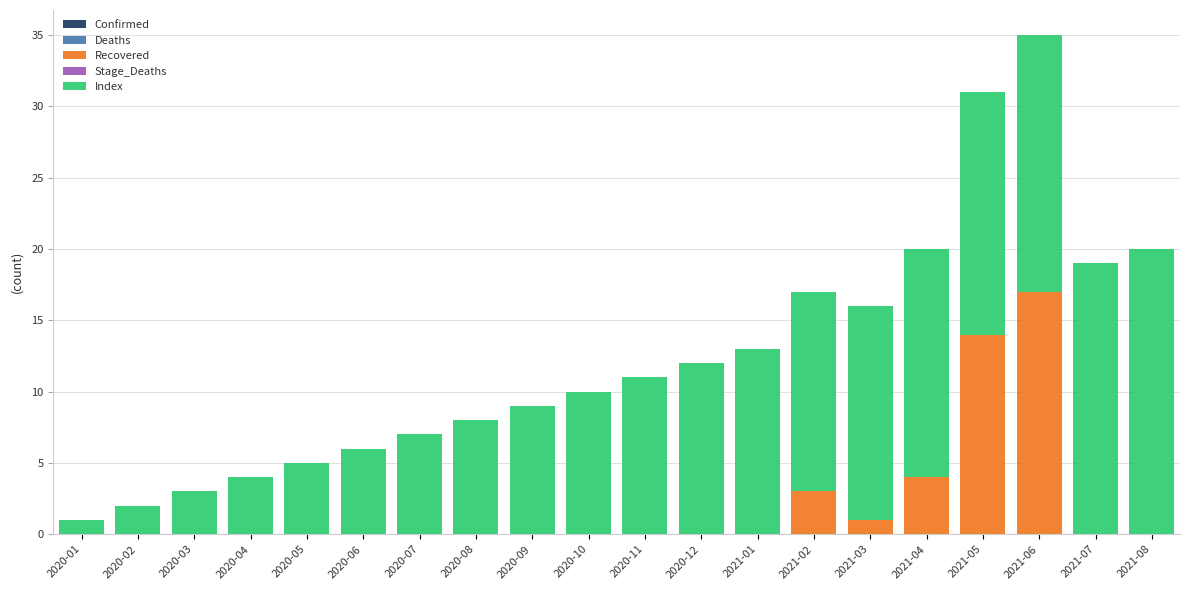

The Recovered series shows 0 at 2020-05. True or false?

True